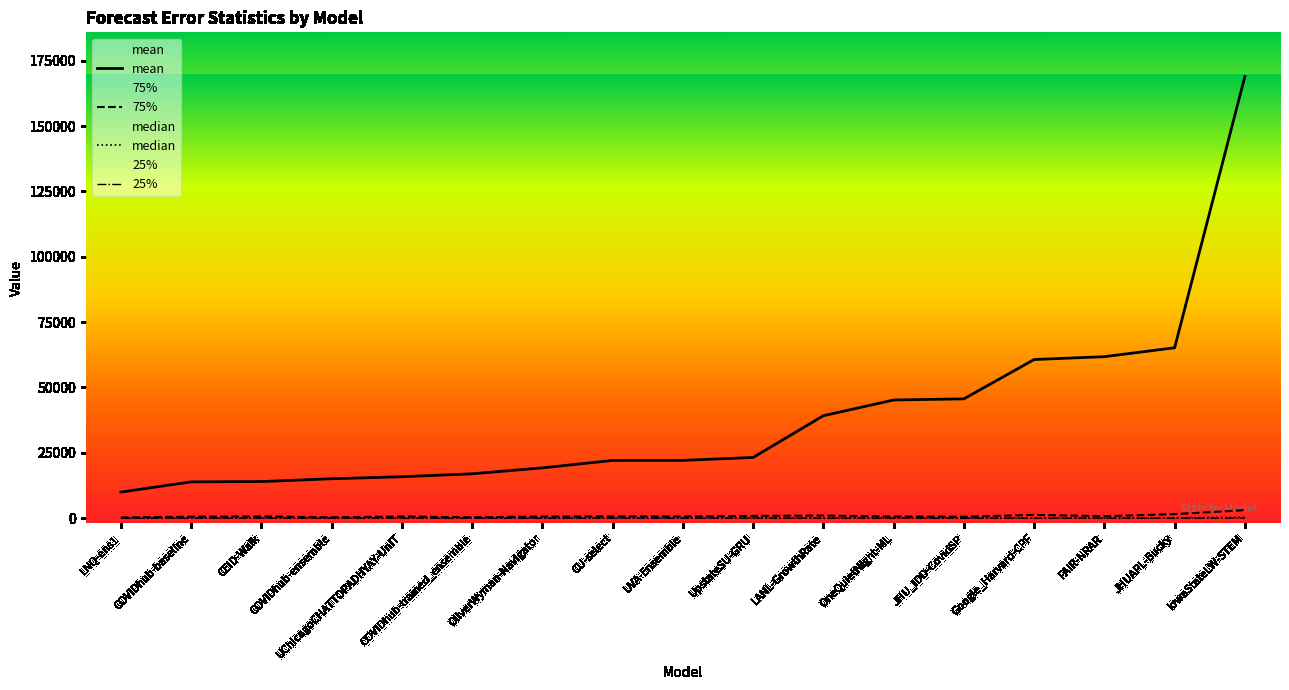

Reading left to right, what are all the values shown in this chart?

mean: 9980.1	13899.2	14014.0	15089.6	15867.2	16981.8	19256.7	22100.4	22118.8	23231.0	39200.2	45213.7	45644.6	60684.9	61782.5	65184.6	168929.5
75%: 305.5	576.0	666.2	361.0	640.6	361.0	625.0	676.0	647.1	882.2	1024.0	625.0	553.5	1275.5	771.6	1563.0	3077.4
median: 37.7	81.0	85.5	49.0	95.8	36.0	81.0	81.0	81.5	125.1	100.0	81.0	58.6	154.4	68.2	161.9	324.0
25%: 4.6	9.0	8.7	4.0	11.1	4.0	9.0	9.0	8.4	17.5	16.0	9.0	6.4	16.4	7.1	15.0	36.0